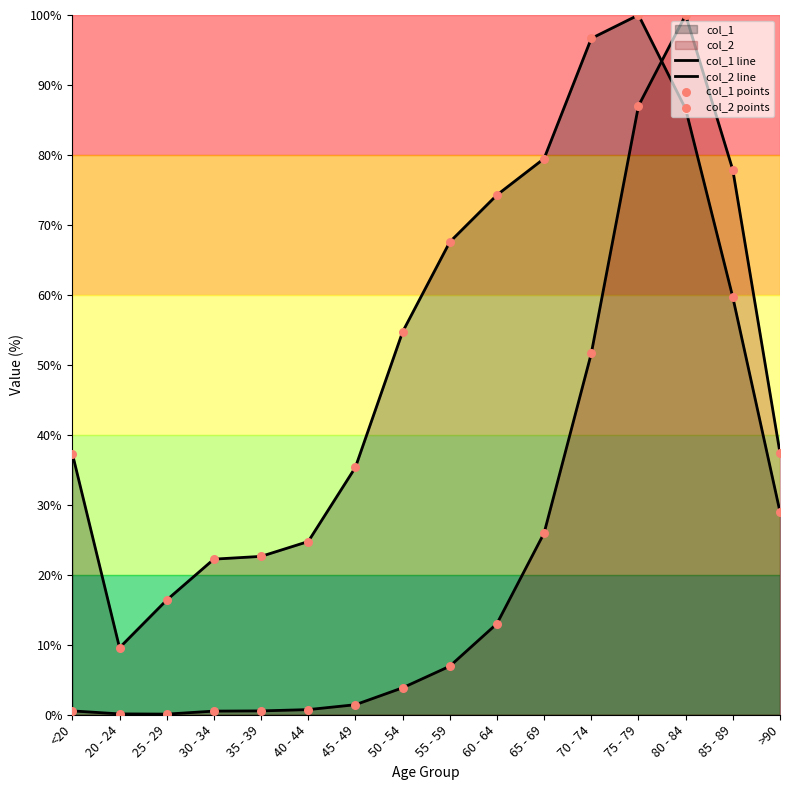

Which series contains the lowest Y value?

col_2 line